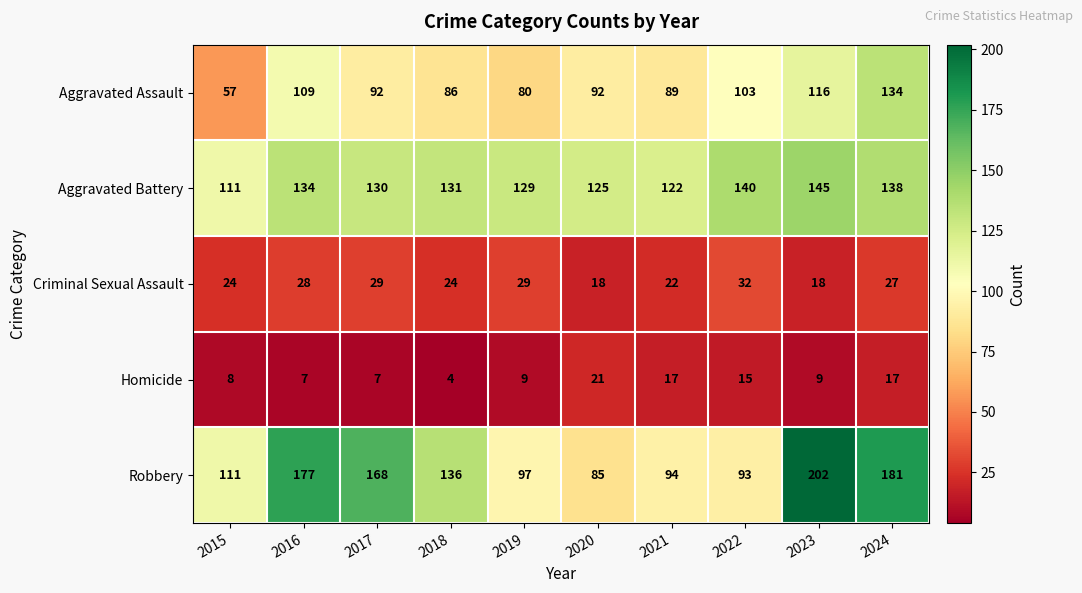

At which category does the chart reach its minimum across all series?

2018